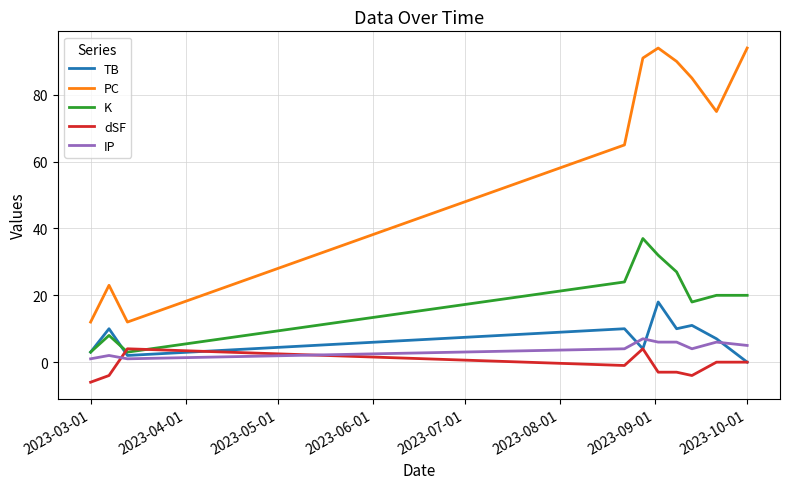

What is the sum of all K values?

192